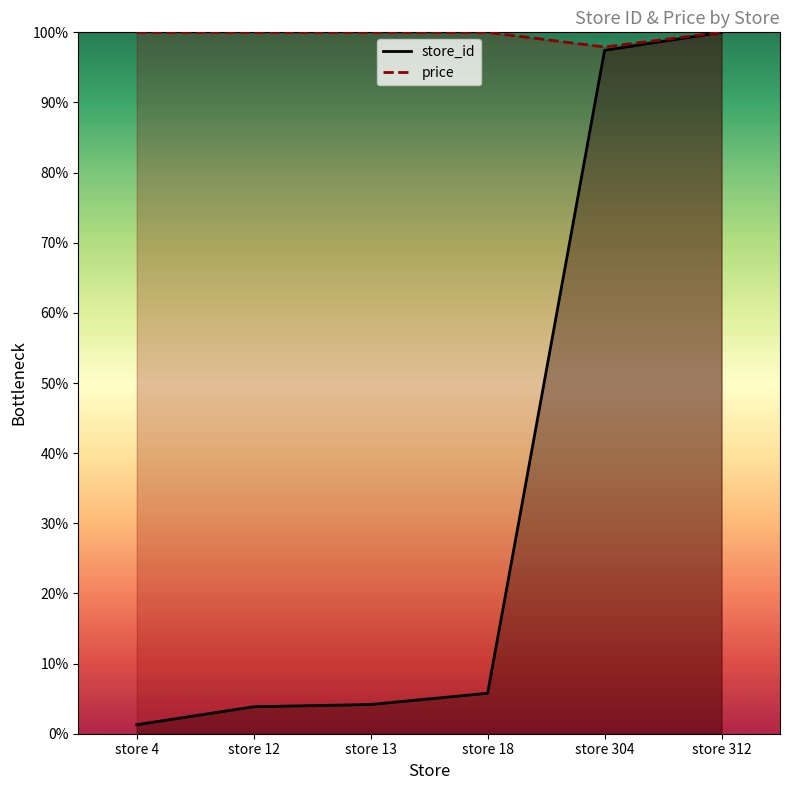

What are all the series names shown in the legend?

store_id, price